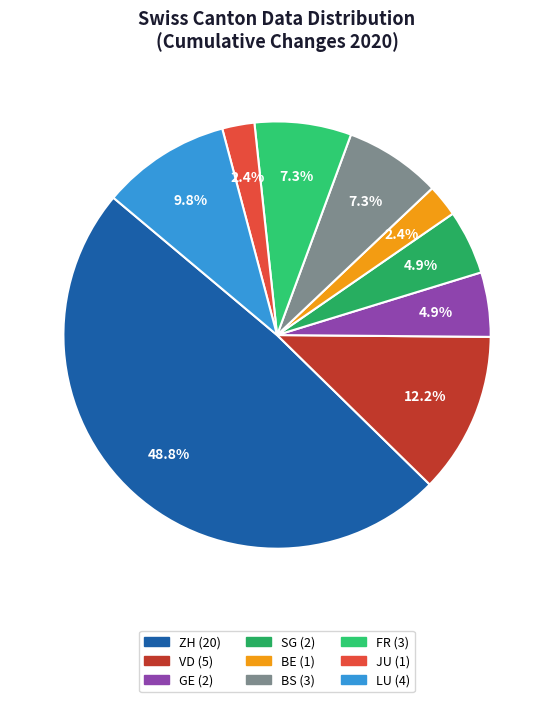

Count the number of slices in the pie.

9